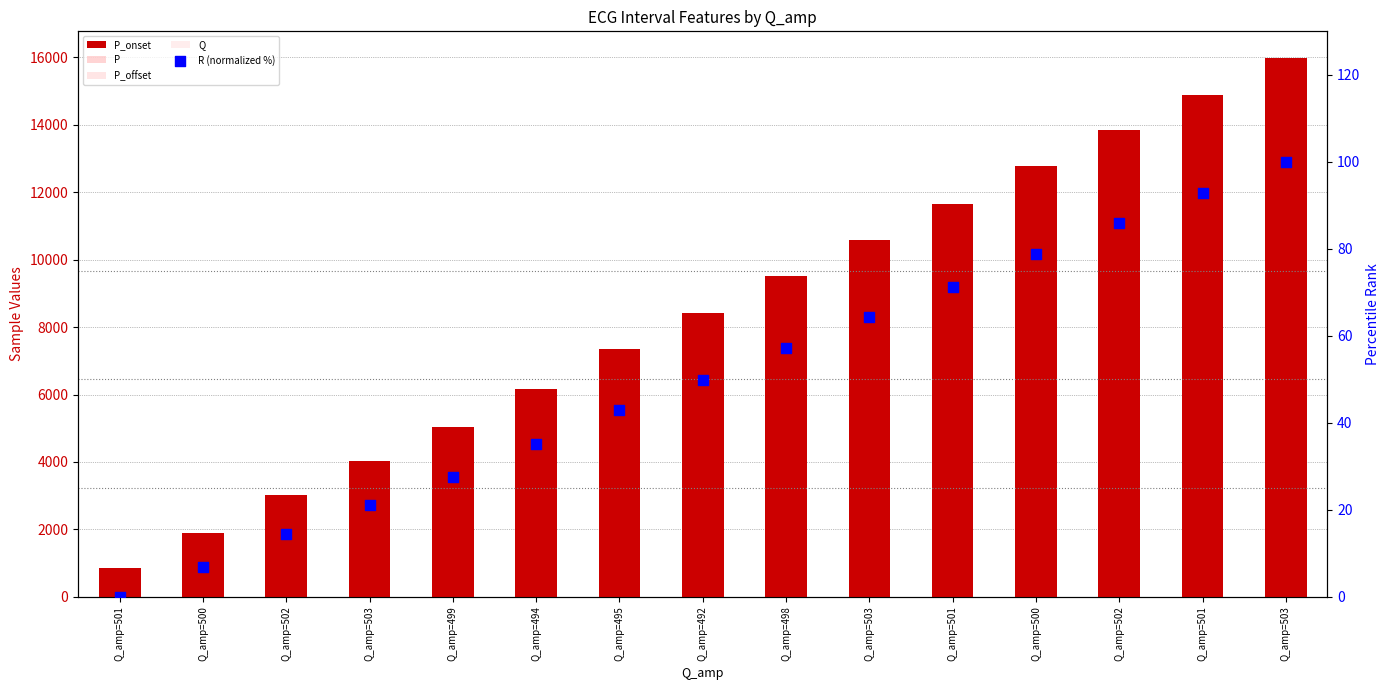

Is the value of P_onset at Q_amp=492 greater than the value of P at Q_amp=501?

Yes